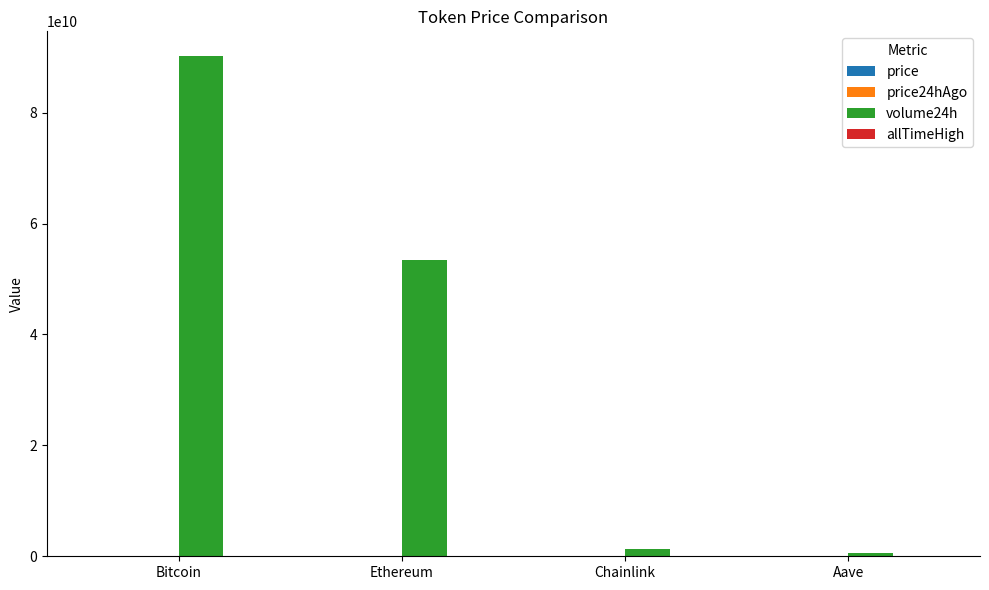

How many groups of bars are there?

4